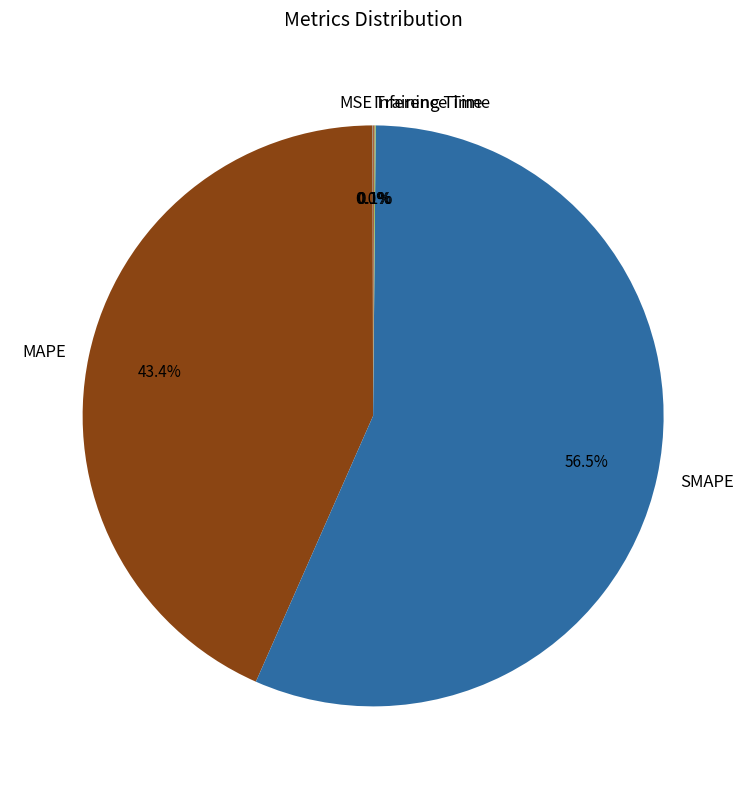

To the nearest percent, what is the average slice percentage?

20%